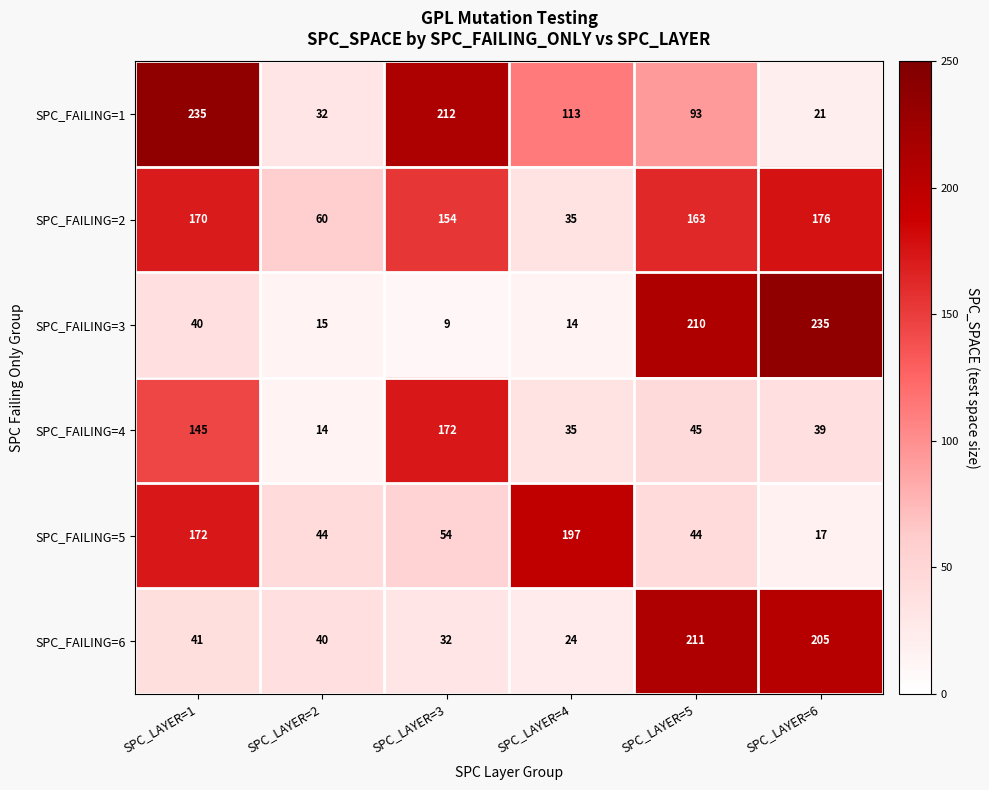

What is the total value across all series at SPC_LAYER=3?

633